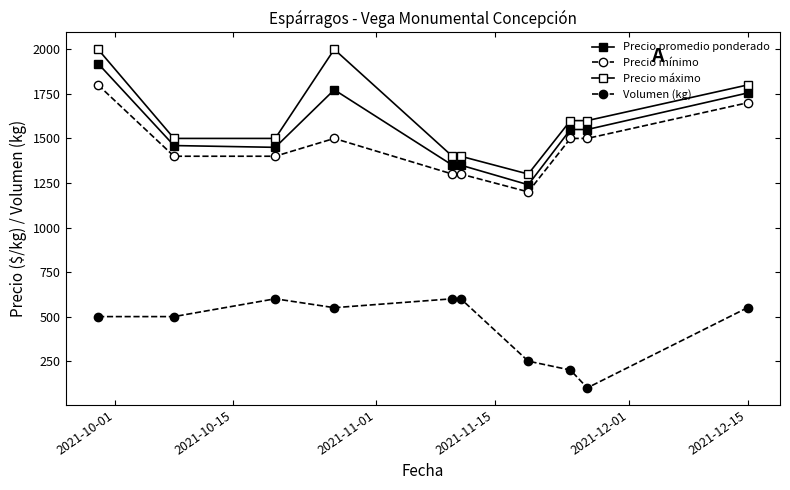

What is the difference between the maximum and minimum values in the Precio mínimo series?

600